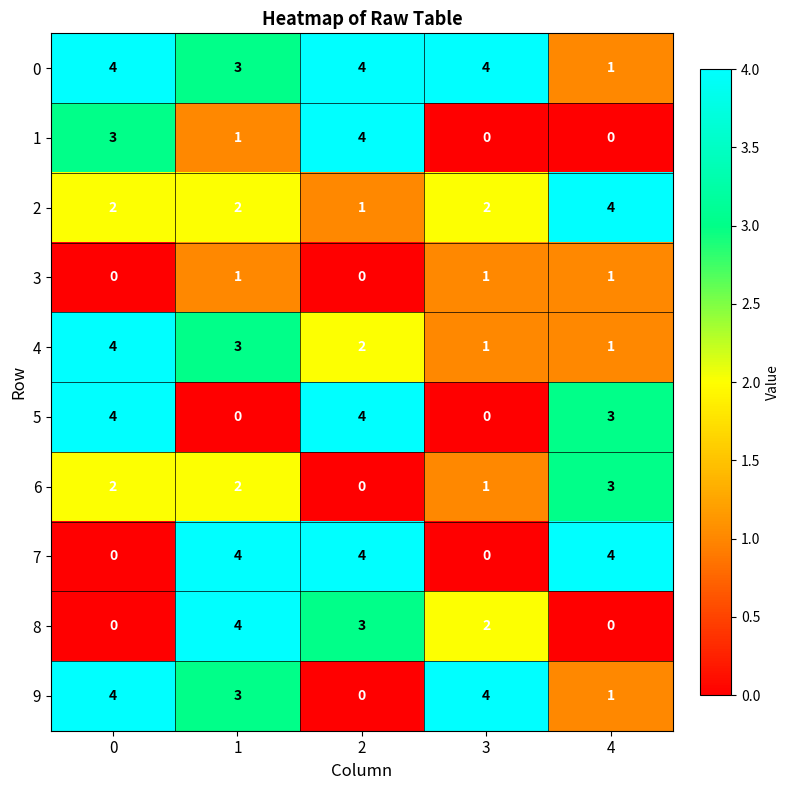

What is the sum of the 9 values at 3 and 2?

4